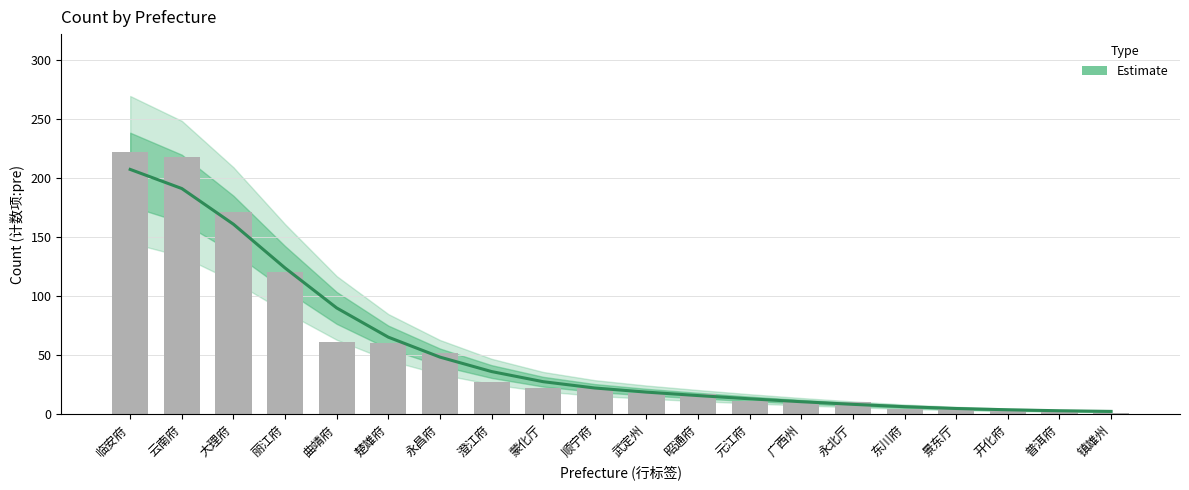

What is the change in value from 楚雄府 to 永昌府?

-16.9